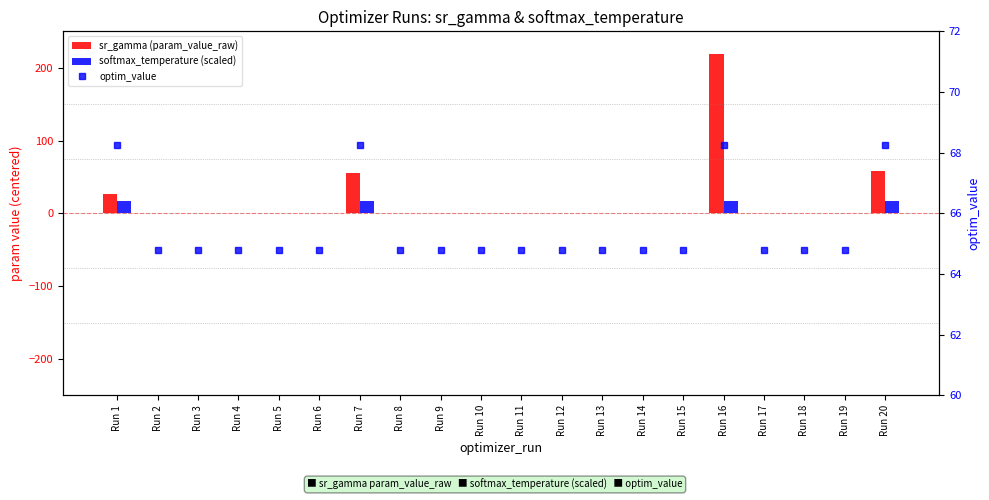

True or false: optim_value has a value of 21.9 at Run 13.

False